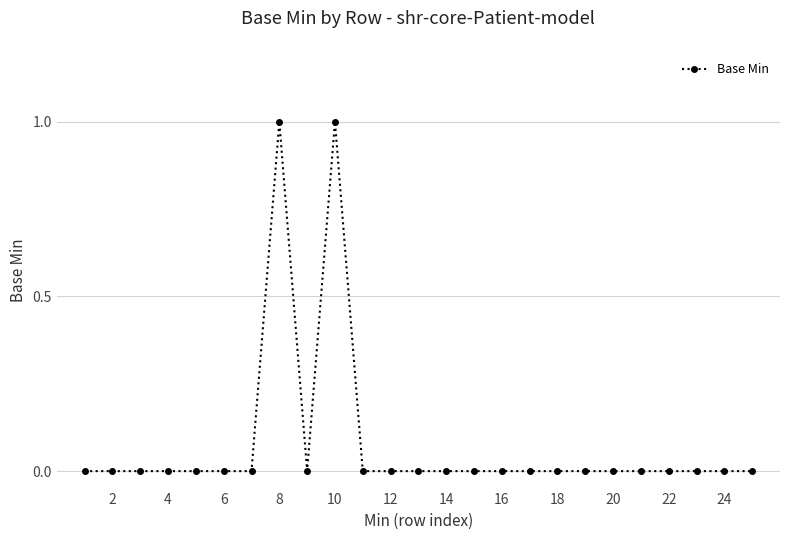

Reading left to right, extract all data points from this chart.

0	0	0	0	0	0	0	1	0	1	0	0	0	0	0	0	0	0	0	0	0	0	0	0	0